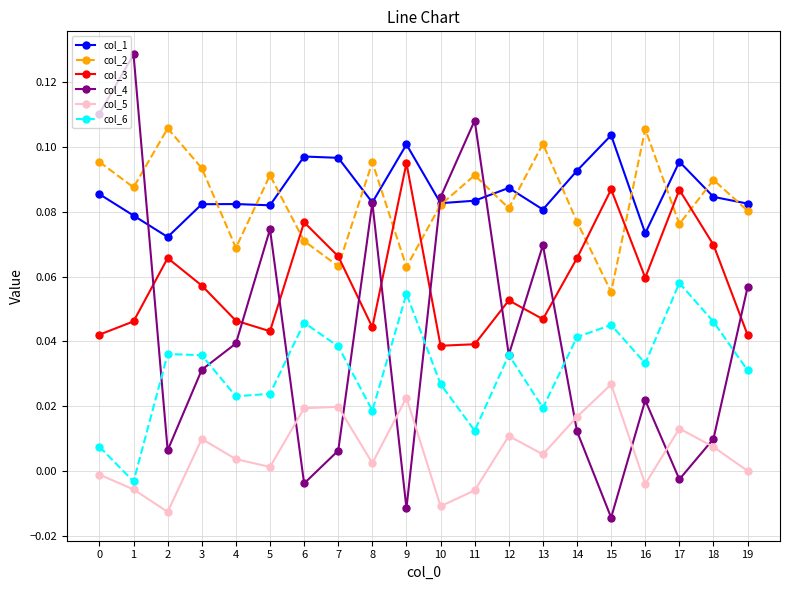

Between which two adjacent categories do col_3 and col_4 first intersect?

1 and 2